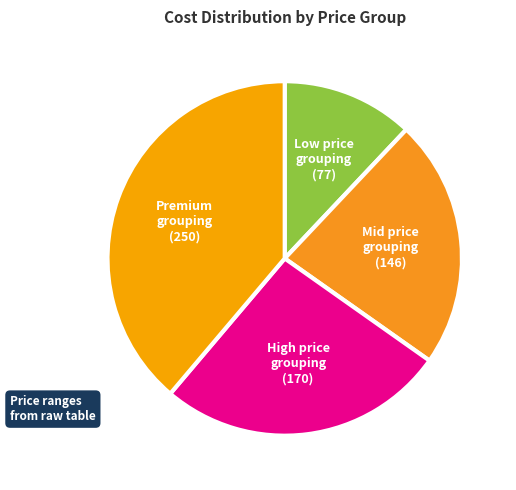

Between High price grouping (170) and Low price grouping (77), which is larger?

High price grouping (170)